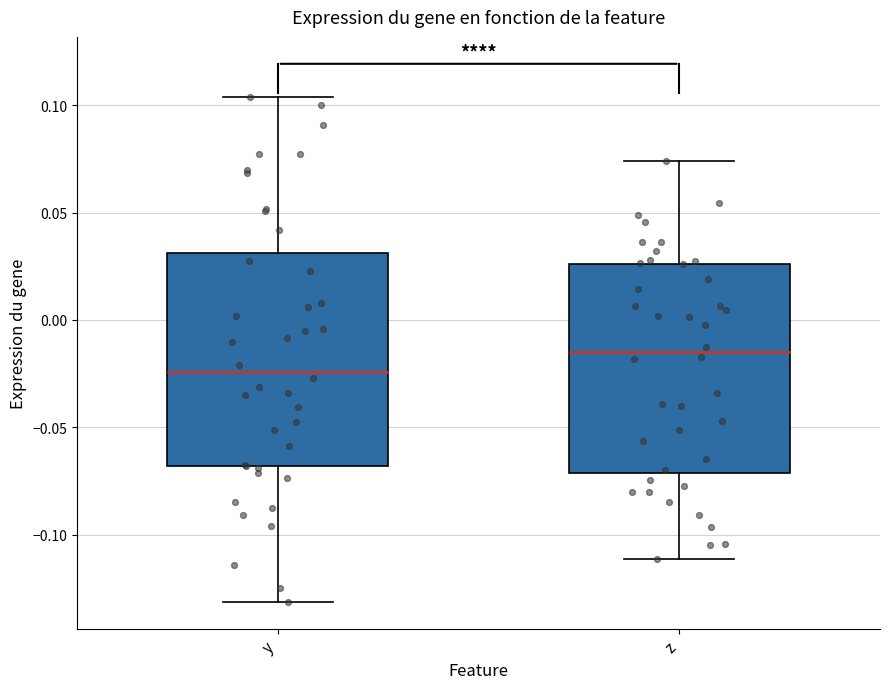

Reading left to right, read every box against the y-axis: the position of its median line, the range the box covers, and the ends of its whiskers. The values are not printed on the chart, so give them approximately, as read against the axis.

y: median -0.025, box -0.070 to 0.030, whiskers -0.130 to 0.105
z: median -0.015, box -0.070 to 0.025, whiskers -0.110 to 0.075